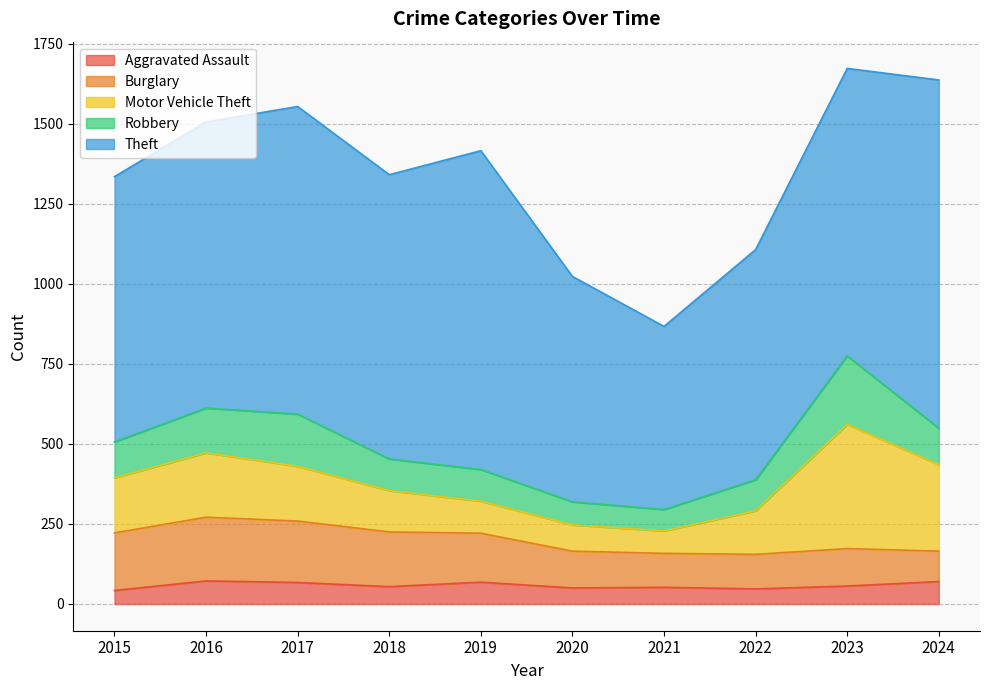

What is the difference between the maximum and minimum values in the Robbery series?

147